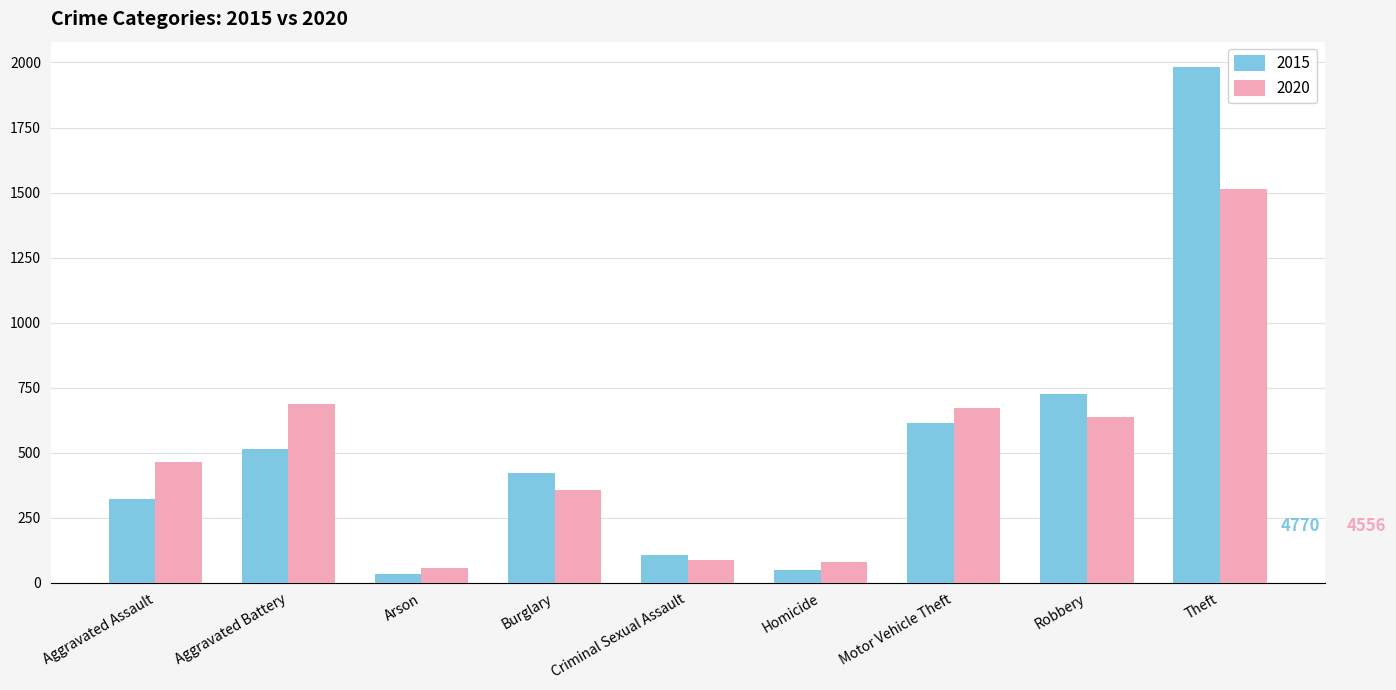

What is the value of the 2020 bar at the 1st from the left?

466